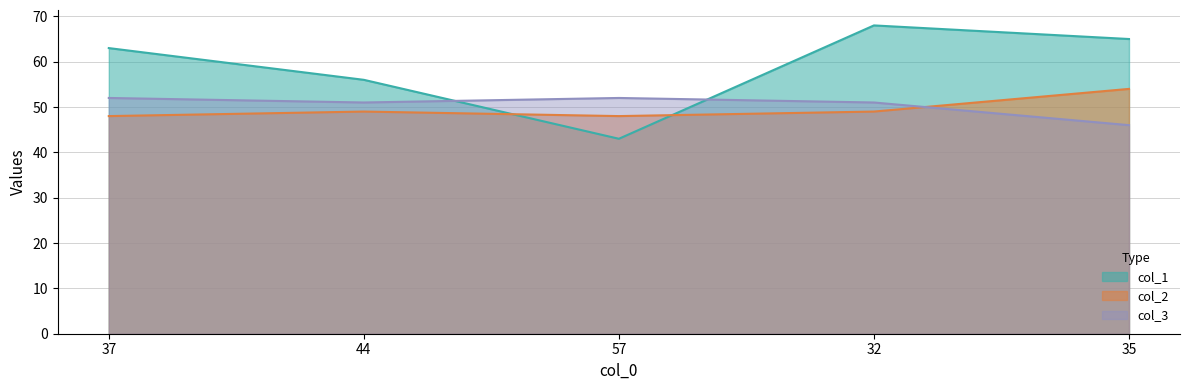

Reading left to right, extract all data points from this chart.

col_1: 37=63	44=56	57=43	32=68	35=65
col_2: 37=48	44=49	57=48	32=49	35=54
col_3: 37=52	44=51	57=52	32=51	35=46